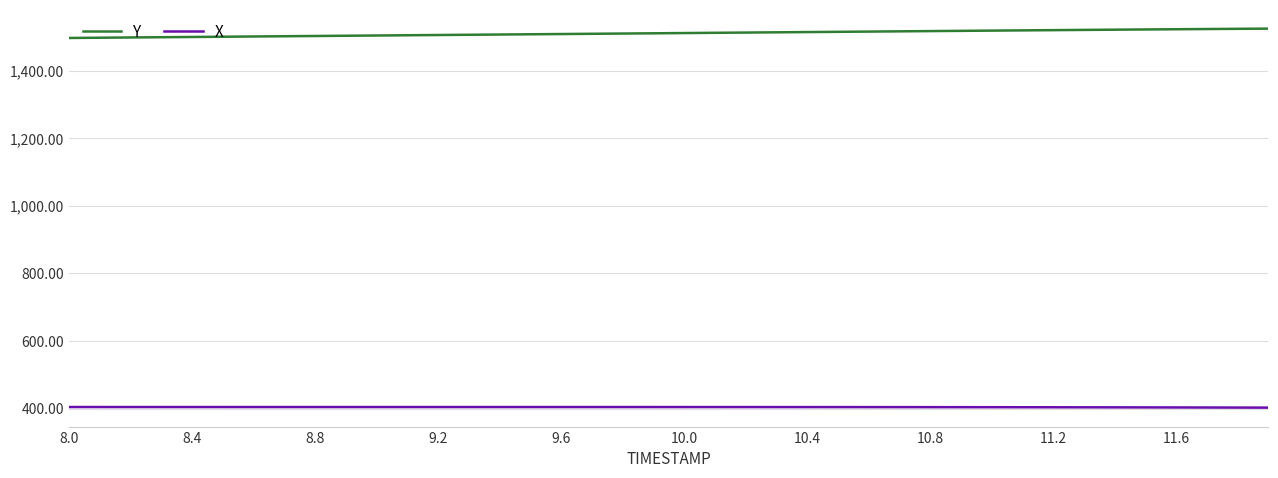

How many categories are shown in the chart?

40